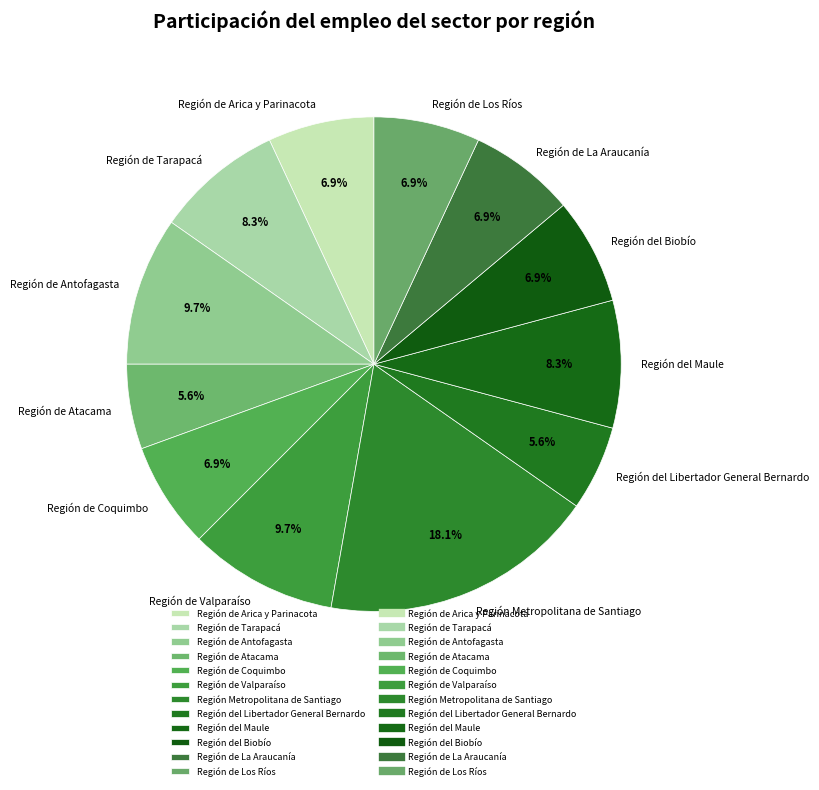

Count the number of slices in the pie.

12